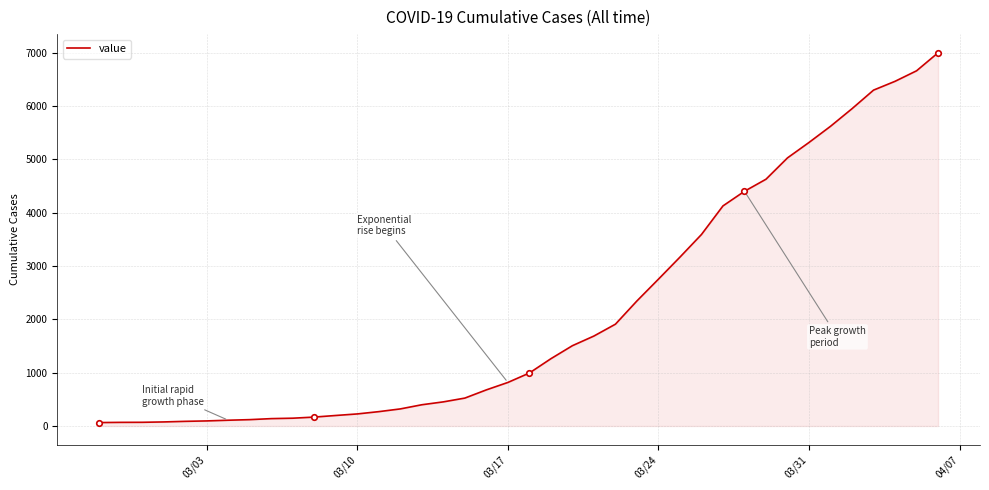

How many categories are shown in the chart?

40